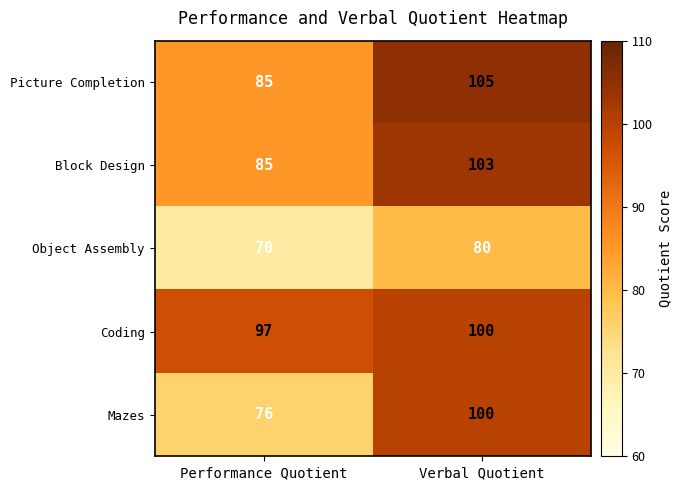

Reading left to right, transcribe all the data shown in this chart.

Picture Completion: 85	105
Block Design: 85	103
Object Assembly: 70	80
Coding: 97	100
Mazes: 76	100